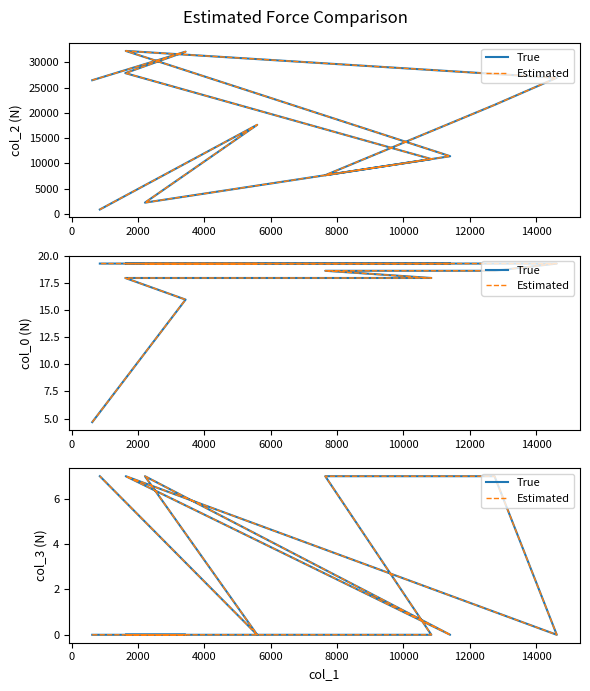

Rank the series at 6000 from highest to lowest value.

True, Estimated